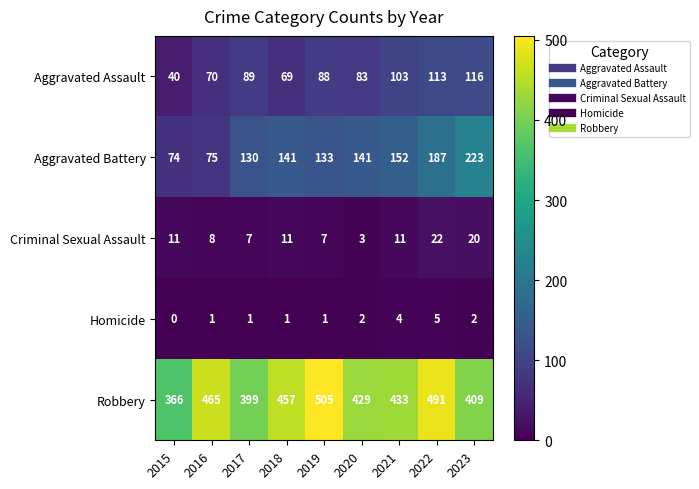

At which category is the sum across all series the highest?

2022